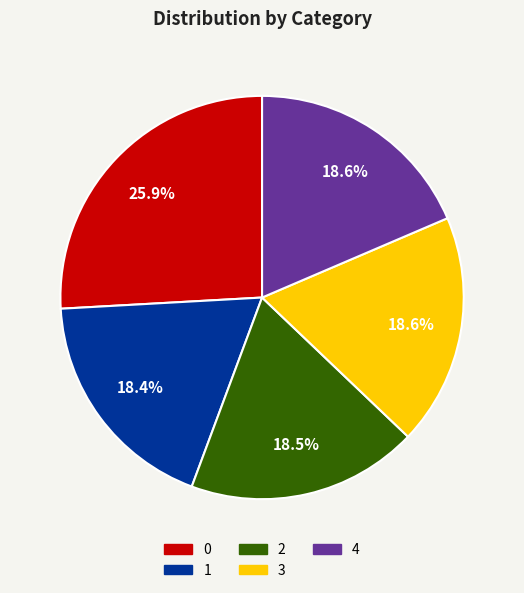

Does any single category account for the majority?

No